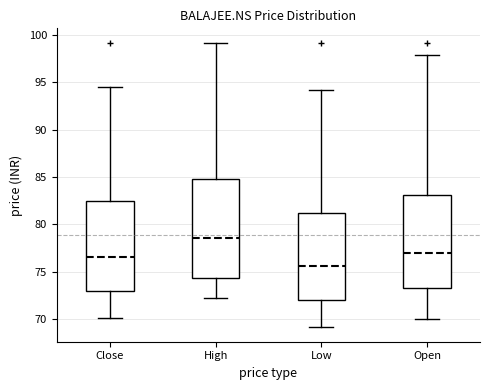

Which box is the tallest, from its lower edge to its upper edge?

High